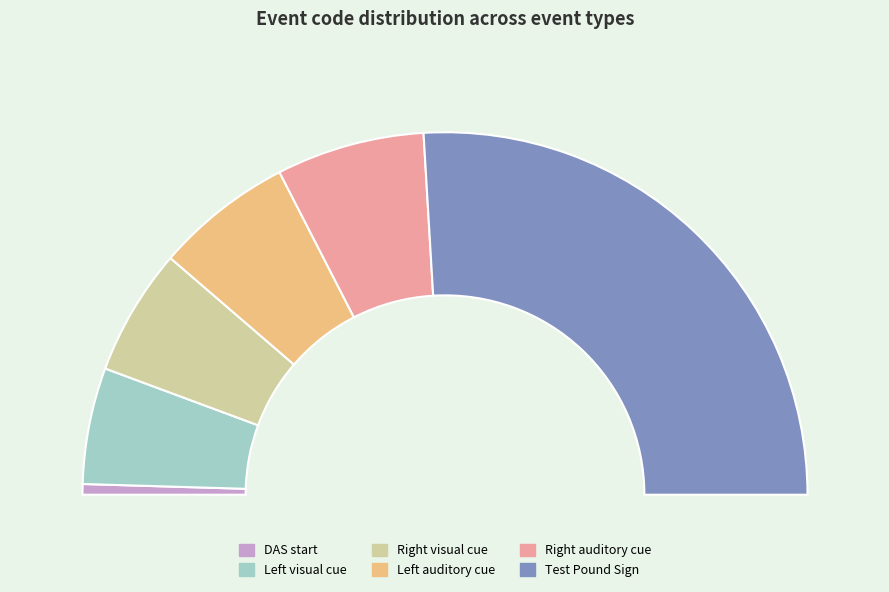

How many segments does this pie chart have?

6